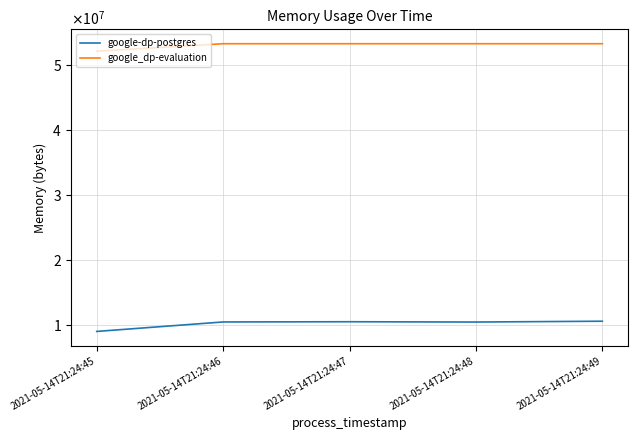

What is the difference between the maximum and minimum values in the google-dp-postgres series?

1572864